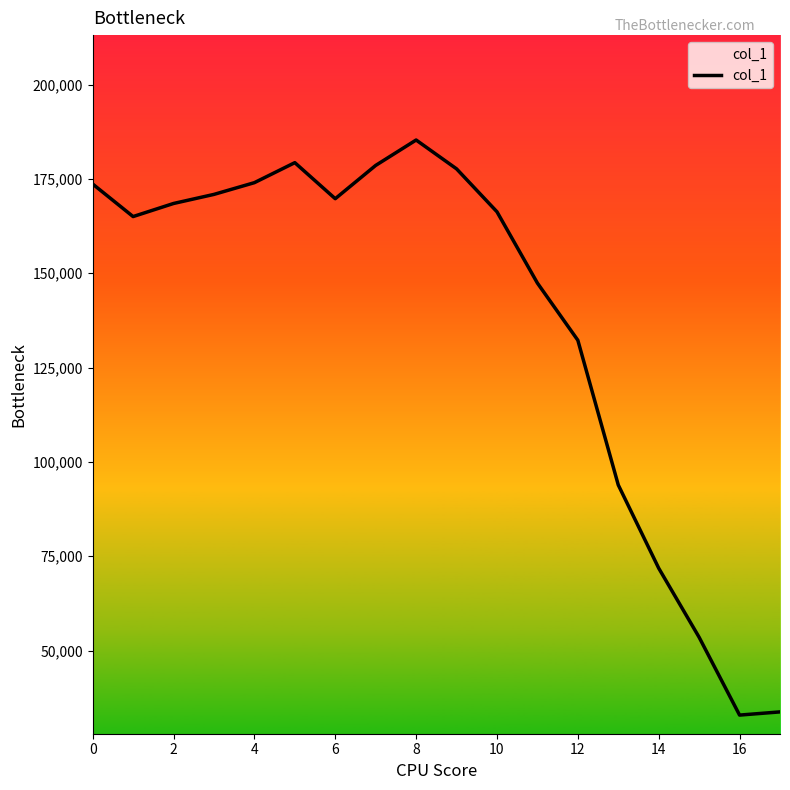

What is the difference between the maximum and minimum values?

152377